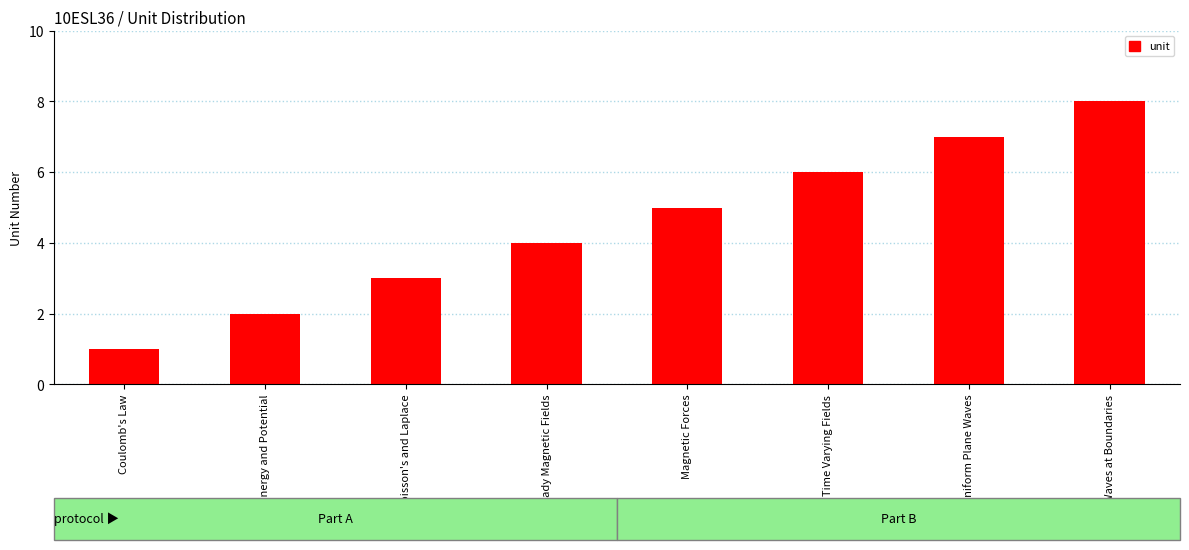

Rank the categories by value from lowest to highest.

Coulomb's Law, Energy and Potential, Poisson's and Laplace, Steady Magnetic Fields, Magnetic Forces, Time Varying Fields, Uniform Plane Waves, Plane Waves at Boundaries